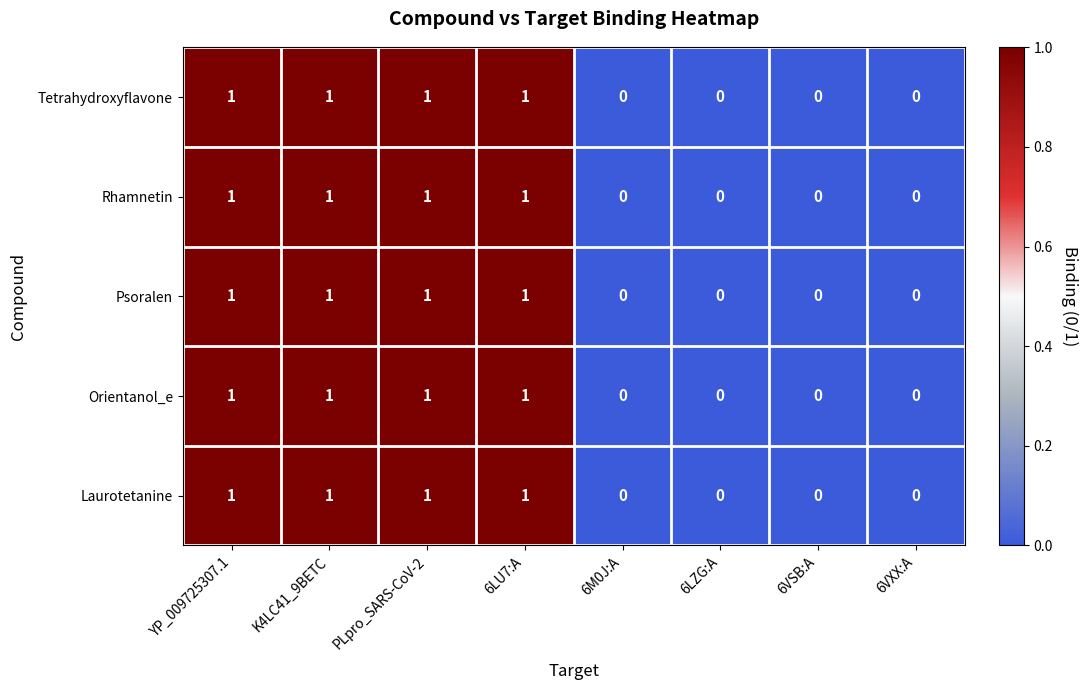

What is the total value across all series at K4LC41_9BETC?

5